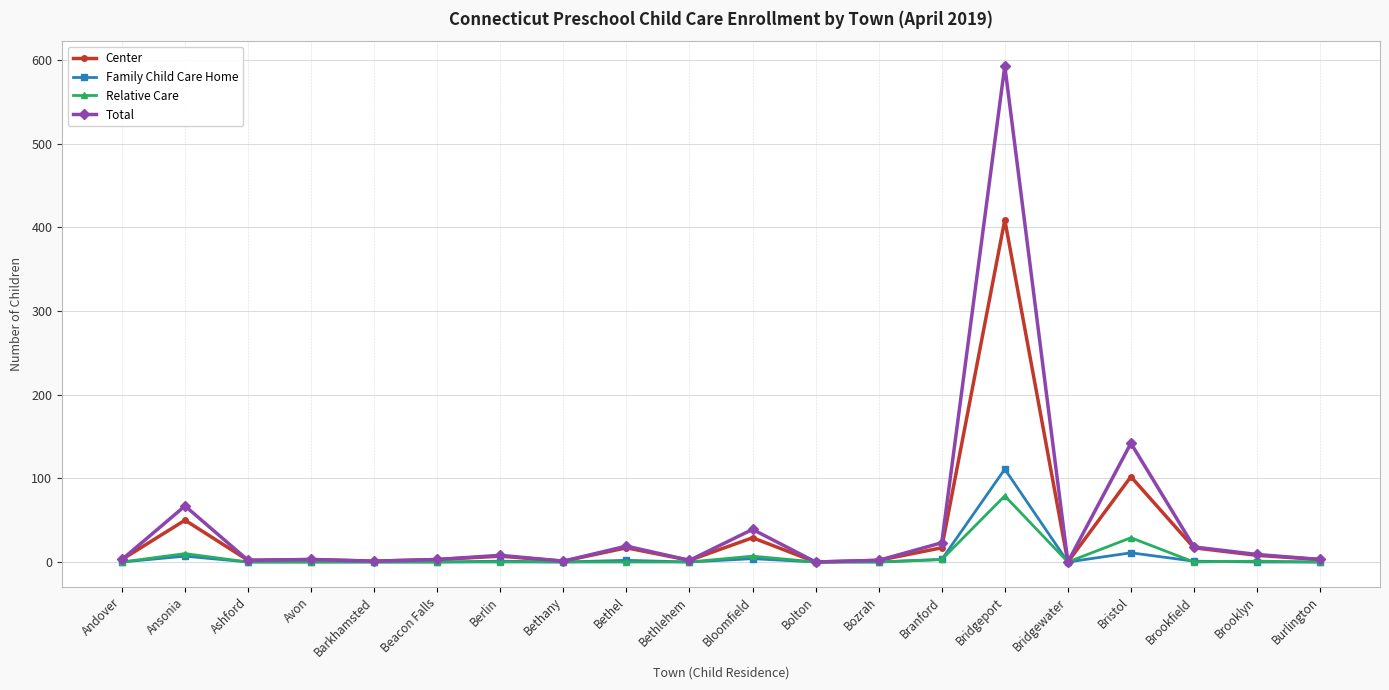

How many data points does each series have?

20